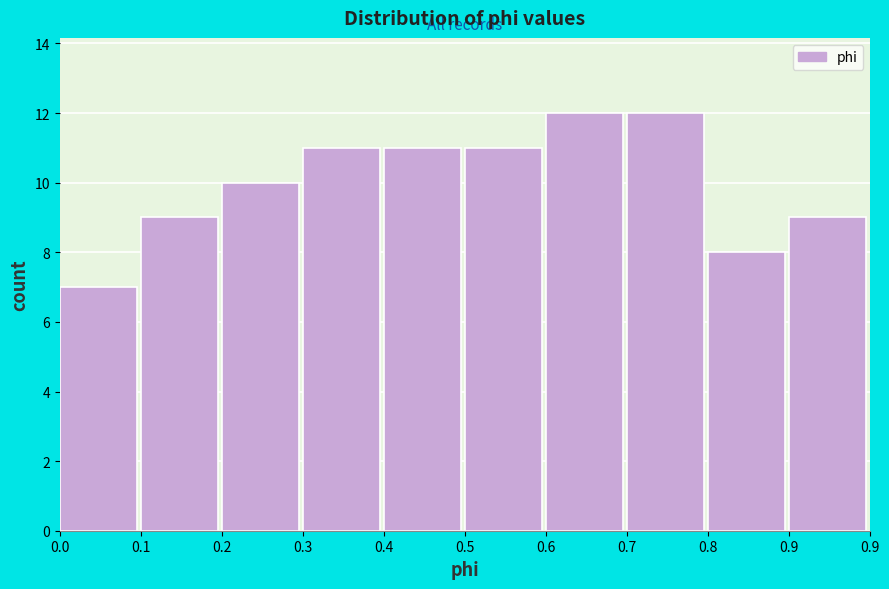

Reading left to right, transcribe all the data shown in this chart.

7	9	10	11	11	11	12	12	8	9